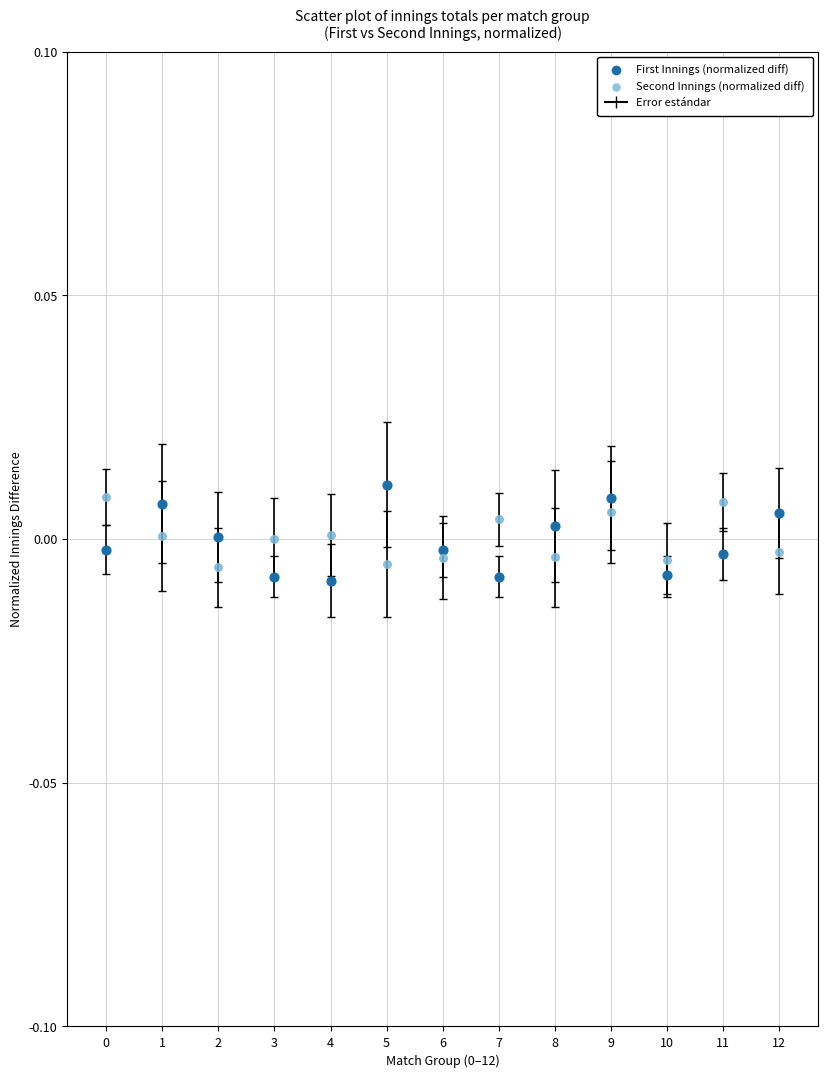

Which series contains the lowest Y value?

First Innings (normalized diff)